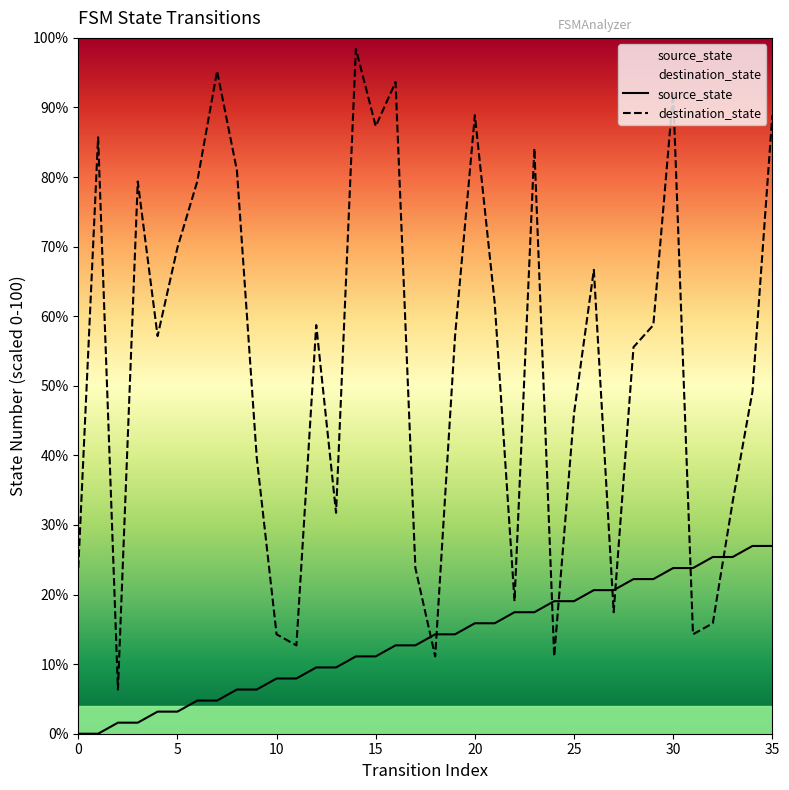

Which category has the highest value across all series?

14